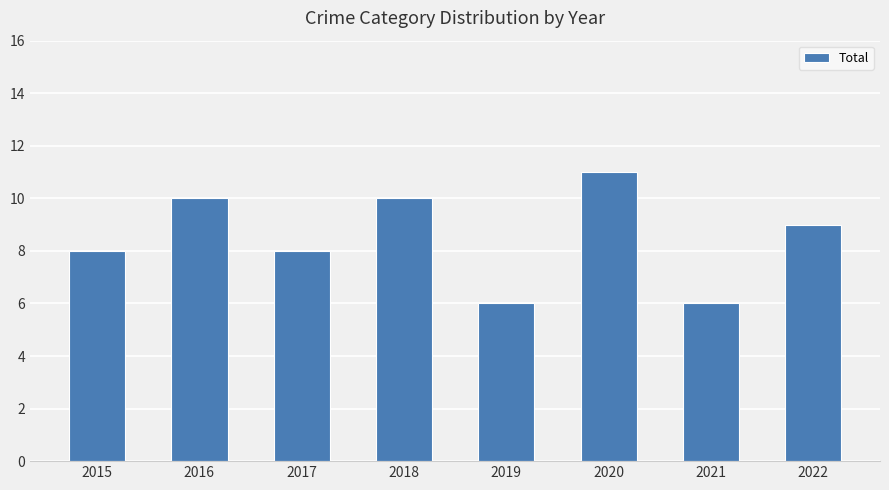

Between 2017 and 2022, which is larger?

2022